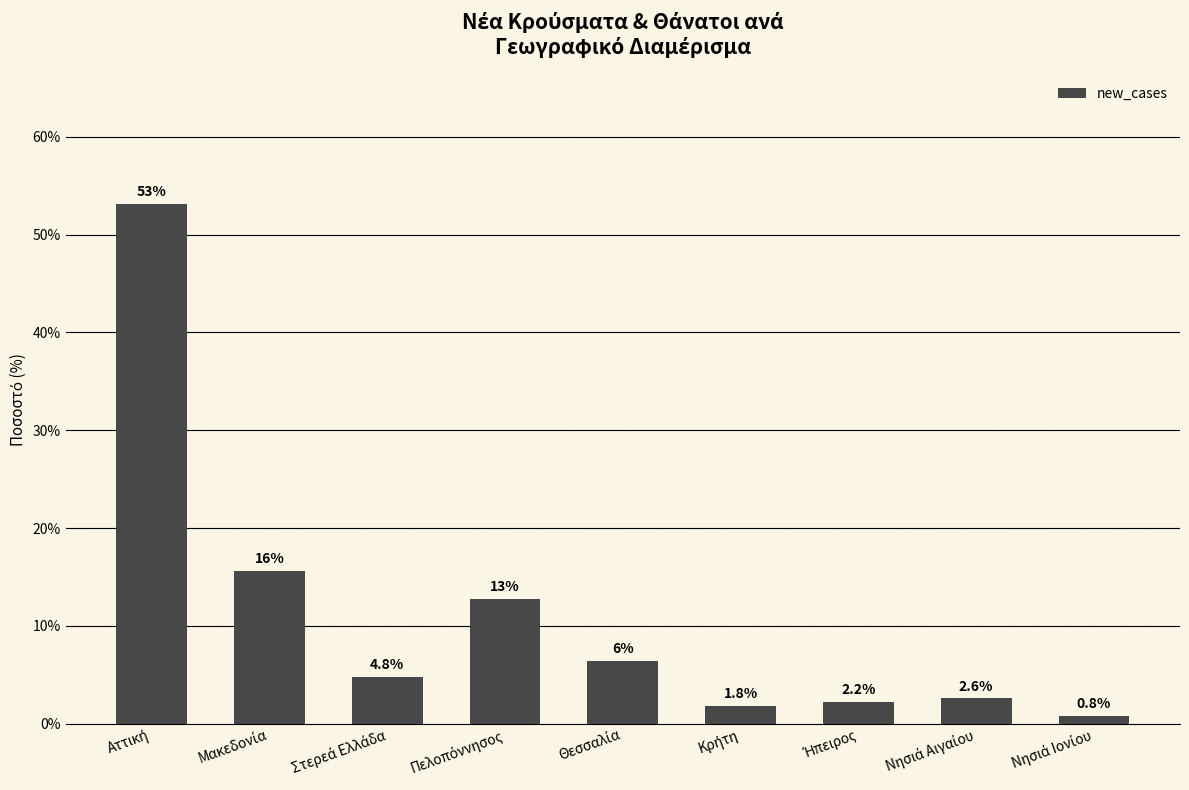

What is the value of the 8th bar from the left?

2.6